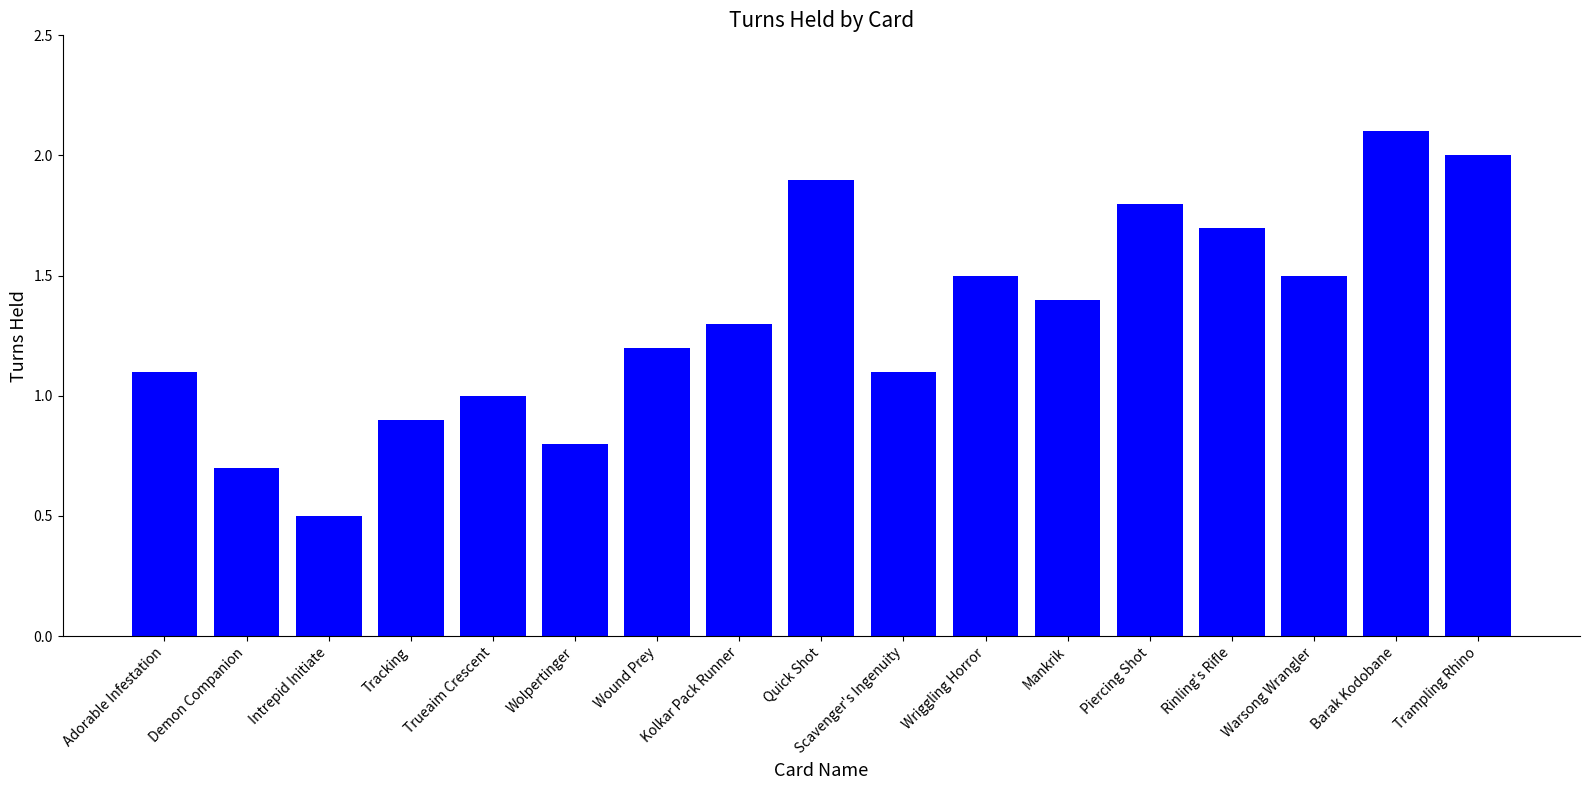

The chart shows a value of 0.2 at Tracking. True or false?

False